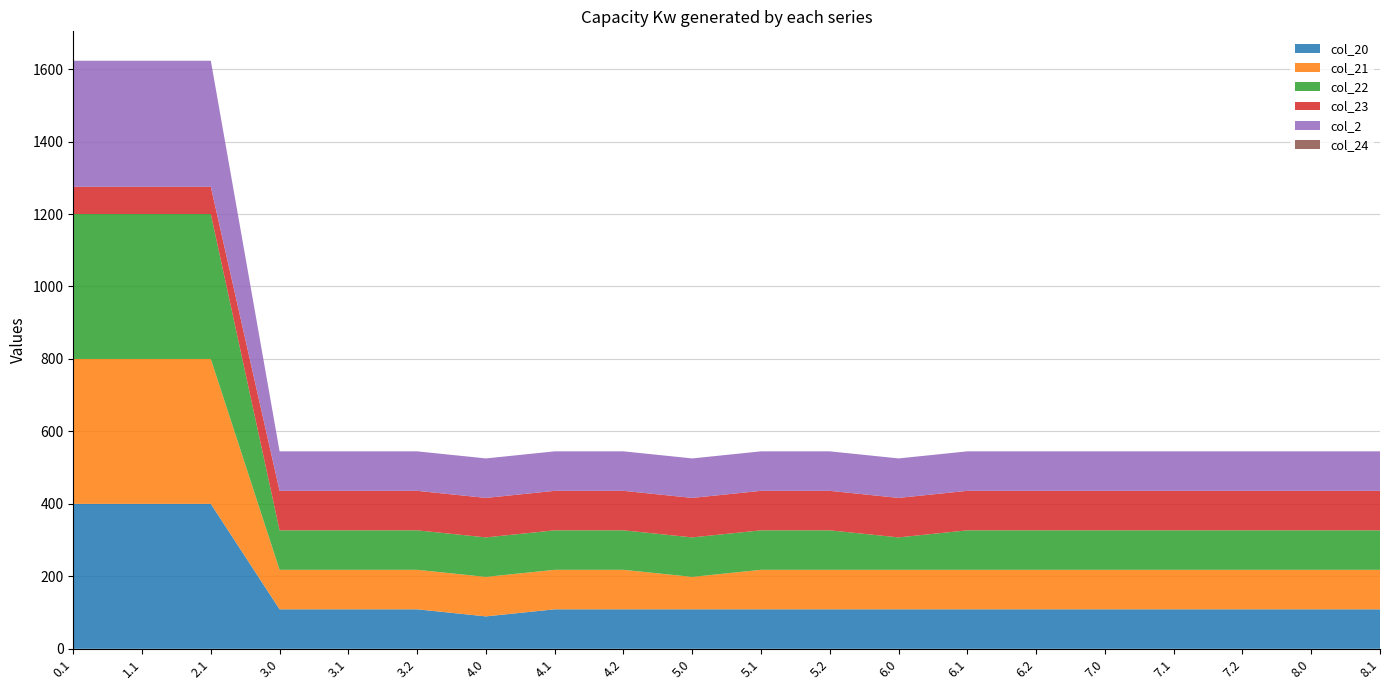

Reading left to right, list all the values displayed in this chart.

col_20: 0.1=400.0	1.1=400.0	2.1=400.0	3.0=109.0	3.1=109.0	3.2=109.0	4.0=89.5	4.1=109.0	4.2=109.0	5.0=109.0	5.1=109.0	5.2=109.0	6.0=109.0	6.1=109.0	6.2=109.0	7.0=109.0	7.1=109.0	7.2=109.0	8.0=109.0	8.1=109.0
col_21: 0.1=400.0	1.1=400.0	2.1=400.0	3.0=109.0	3.1=109.0	3.2=109.0	4.0=109.0	4.1=109.0	4.2=109.0	5.0=89.5	5.1=109.0	5.2=109.0	6.0=109.0	6.1=109.0	6.2=109.0	7.0=109.0	7.1=109.0	7.2=109.0	8.0=109.0	8.1=109.0
col_22: 0.1=400.0	1.1=400.0	2.1=400.0	3.0=109.0	3.1=109.0	3.2=109.0	4.0=109.0	4.1=109.0	4.2=109.0	5.0=109.0	5.1=109.0	5.2=109.0	6.0=89.5	6.1=109.0	6.2=109.0	7.0=109.0	7.1=109.0	7.2=109.0	8.0=109.0	8.1=109.0
col_23: 0.1=75.2	1.1=75.2	2.1=75.2	3.0=109.0	3.1=109.0	3.2=109.0	4.0=109.0	4.1=109.0	4.2=109.0	5.0=109.0	5.1=109.0	5.2=109.0	6.0=109.0	6.1=109.0	6.2=109.0	7.0=109.0	7.1=109.0	7.2=109.0	8.0=109.0	8.1=109.0
col_2: 0.1=347.9	1.1=347.9	2.1=347.9	3.0=109.0	3.1=109.0	3.2=109.0	4.0=109.0	4.1=109.0	4.2=109.0	5.0=109.0	5.1=109.0	5.2=109.0	6.0=109.0	6.1=109.0	6.2=109.0	7.0=109.0	7.1=109.0	7.2=109.0	8.0=109.0	8.1=109.0
col_24: 0.1=0.0	1.1=0.0	2.1=0.0	3.0=0.0	3.1=0.0	3.2=0.0	4.0=0.0	4.1=0.0	4.2=0.0	5.0=0.0	5.1=0.0	5.2=0.0	6.0=0.0	6.1=0.0	6.2=0.0	7.0=0.0	7.1=0.0	7.2=0.0	8.0=0.0	8.1=0.0